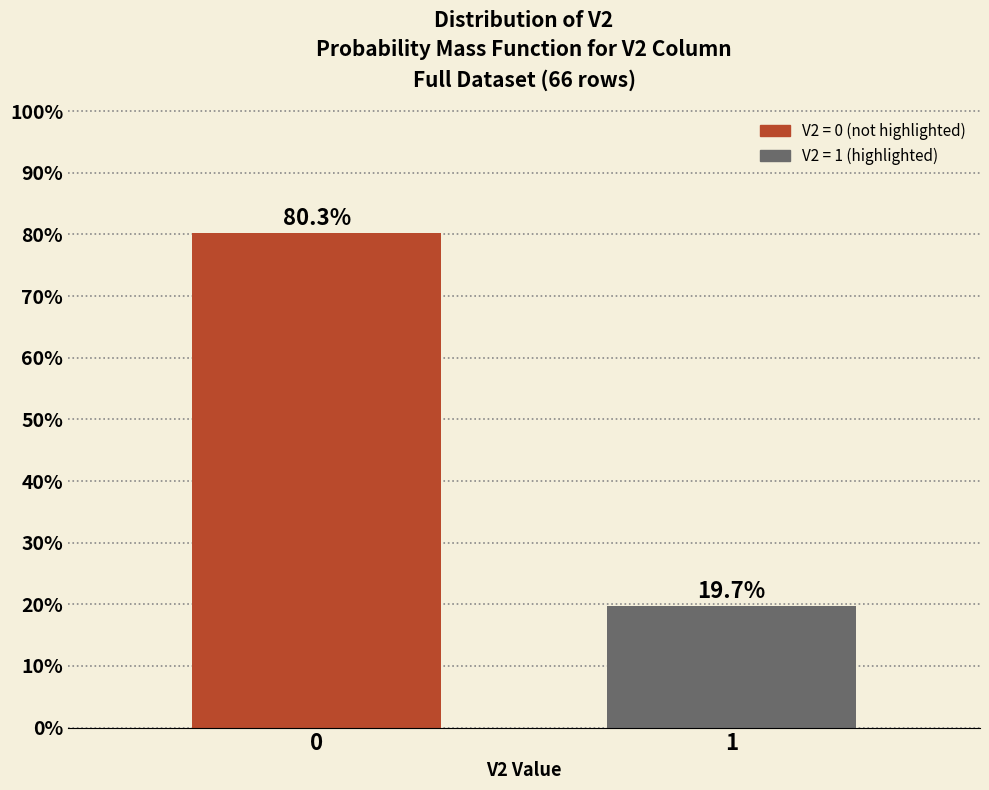

Reading left to right, extract all data points from this chart.

0=80.3	1=19.7